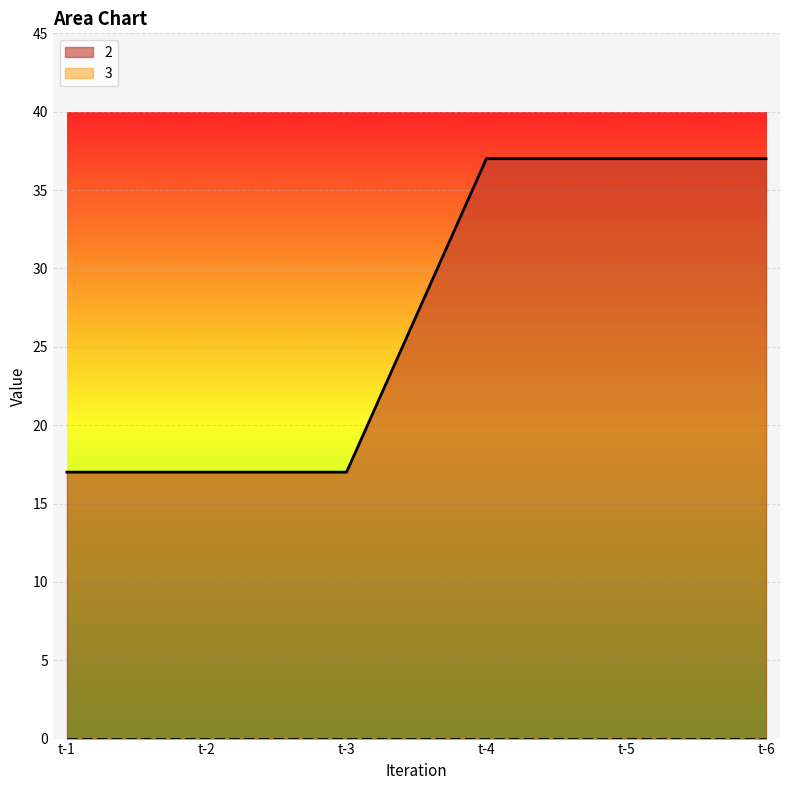

What is the difference between the second highest and second lowest values?

20.0